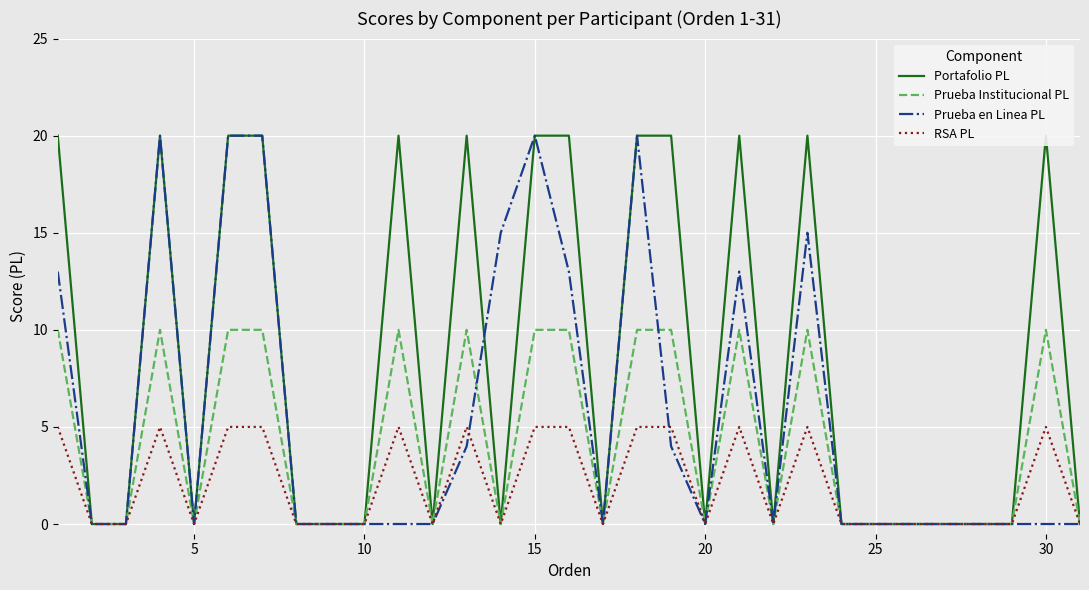

How many intersections are there between Prueba en Linea PL and Prueba Institucional PL?

2